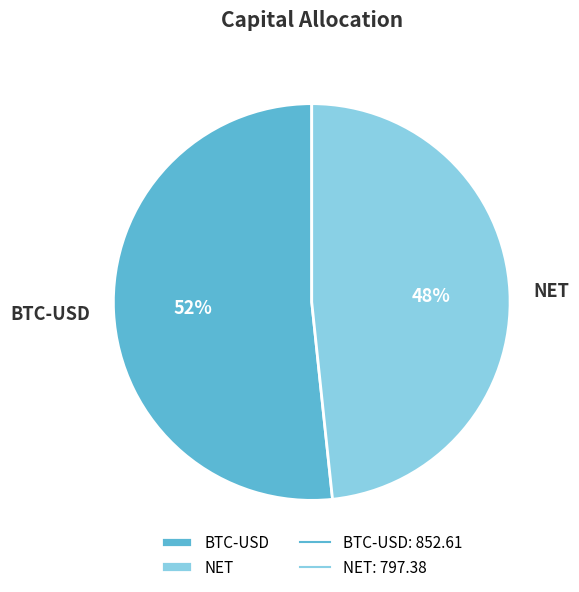

Is it true that BTC-USD is 59% of the pie?

False